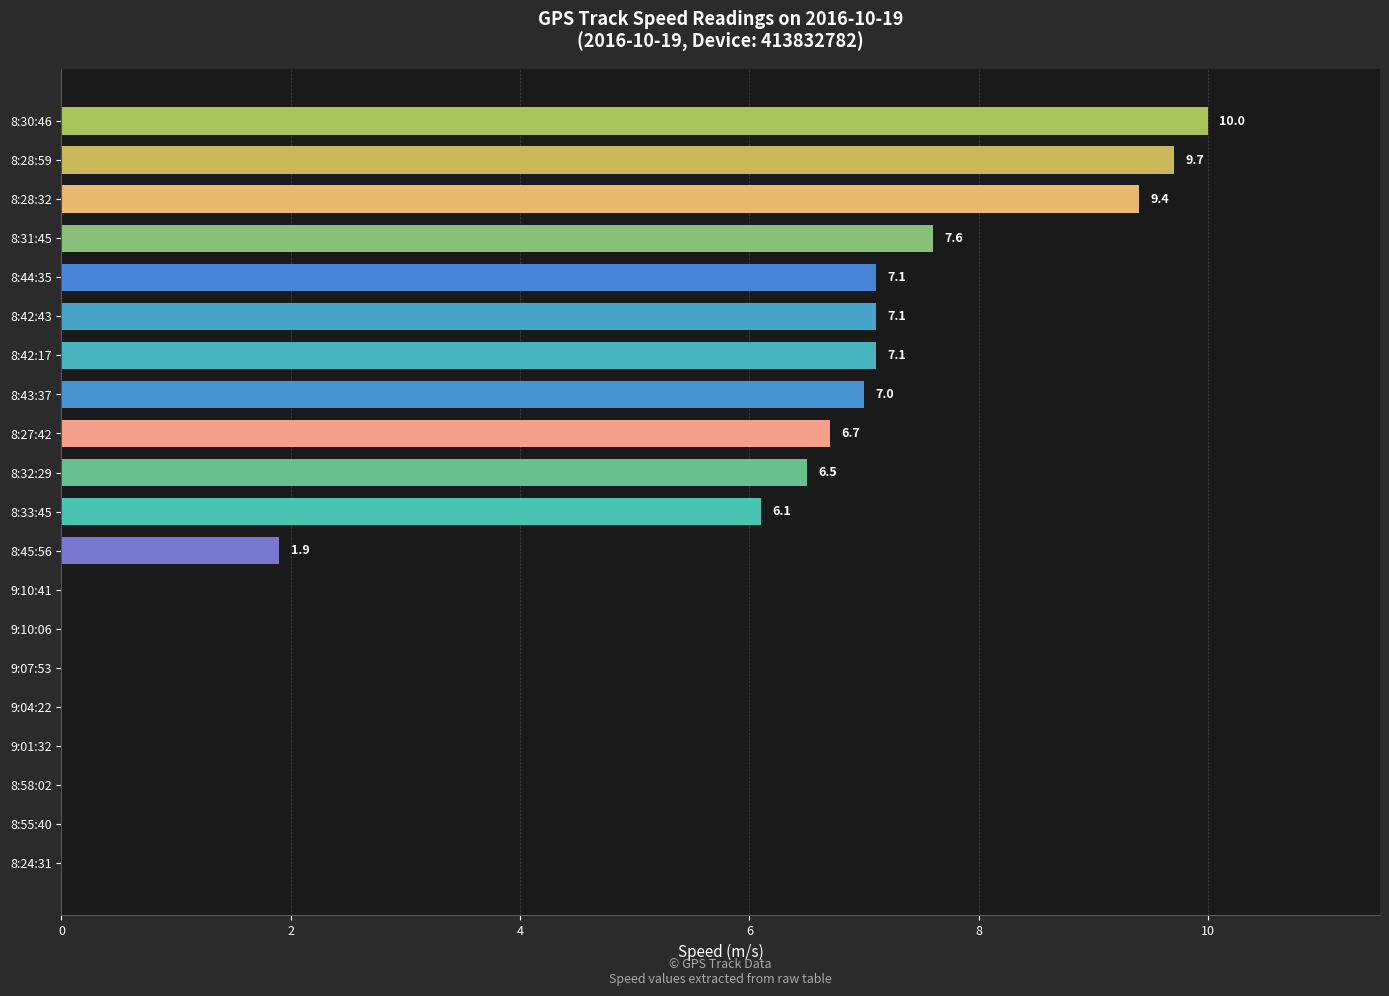

What value does the data have at 8:32:29?

6.5